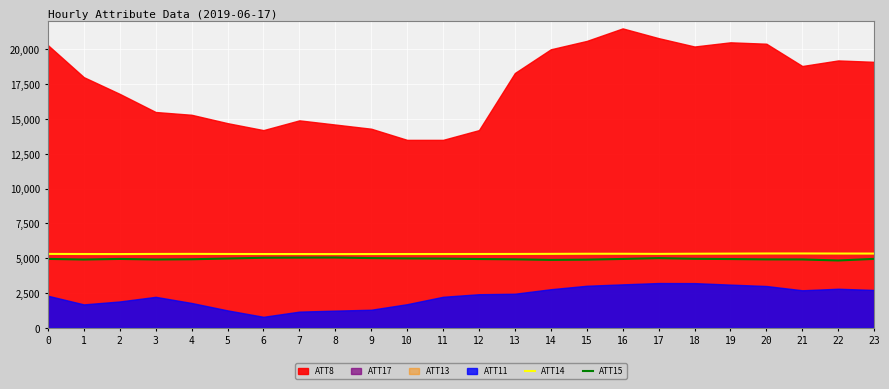

True or false: ATT14 and ATT15 cross at least once.

False